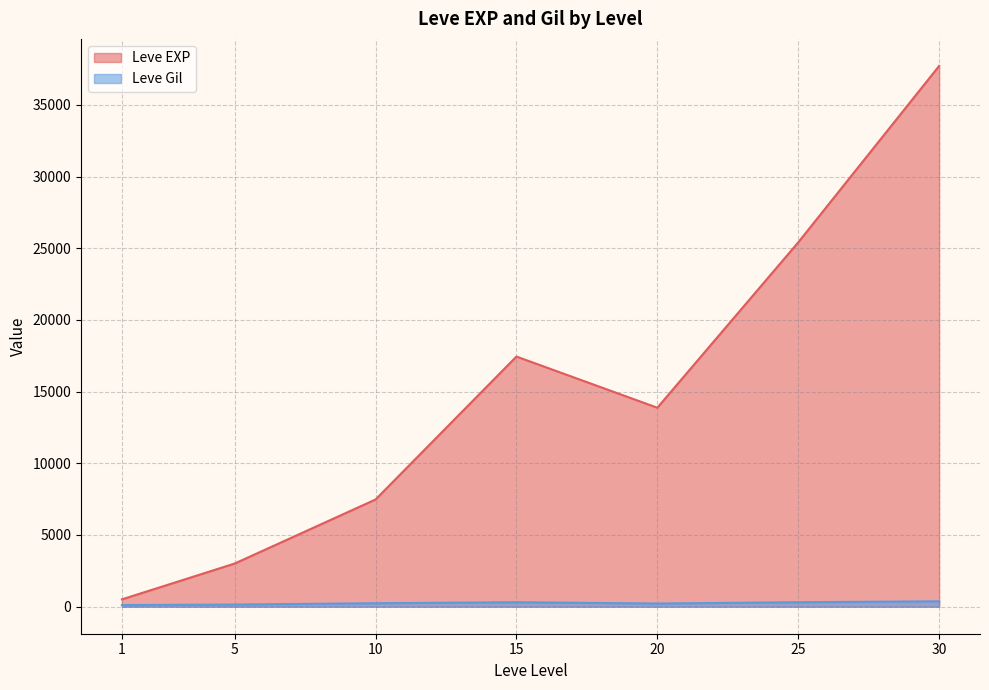

The value of Leve EXP at 15 is 17445.0. True or false?

True